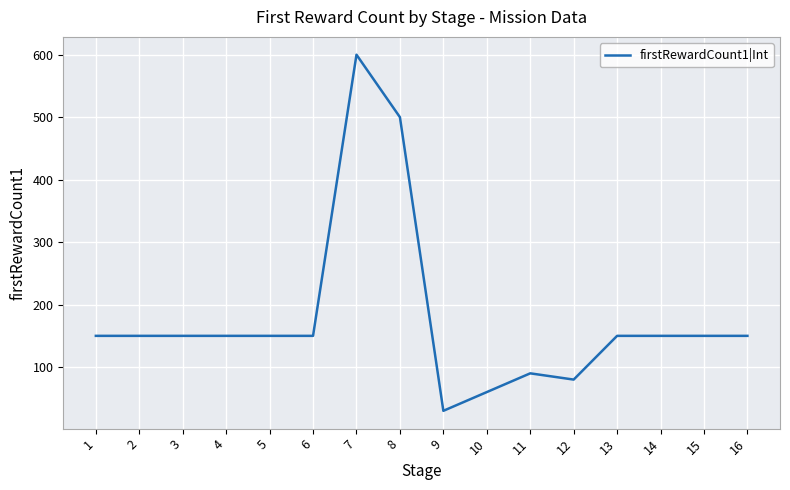

What is the sum of the values at 14 and 15?

300